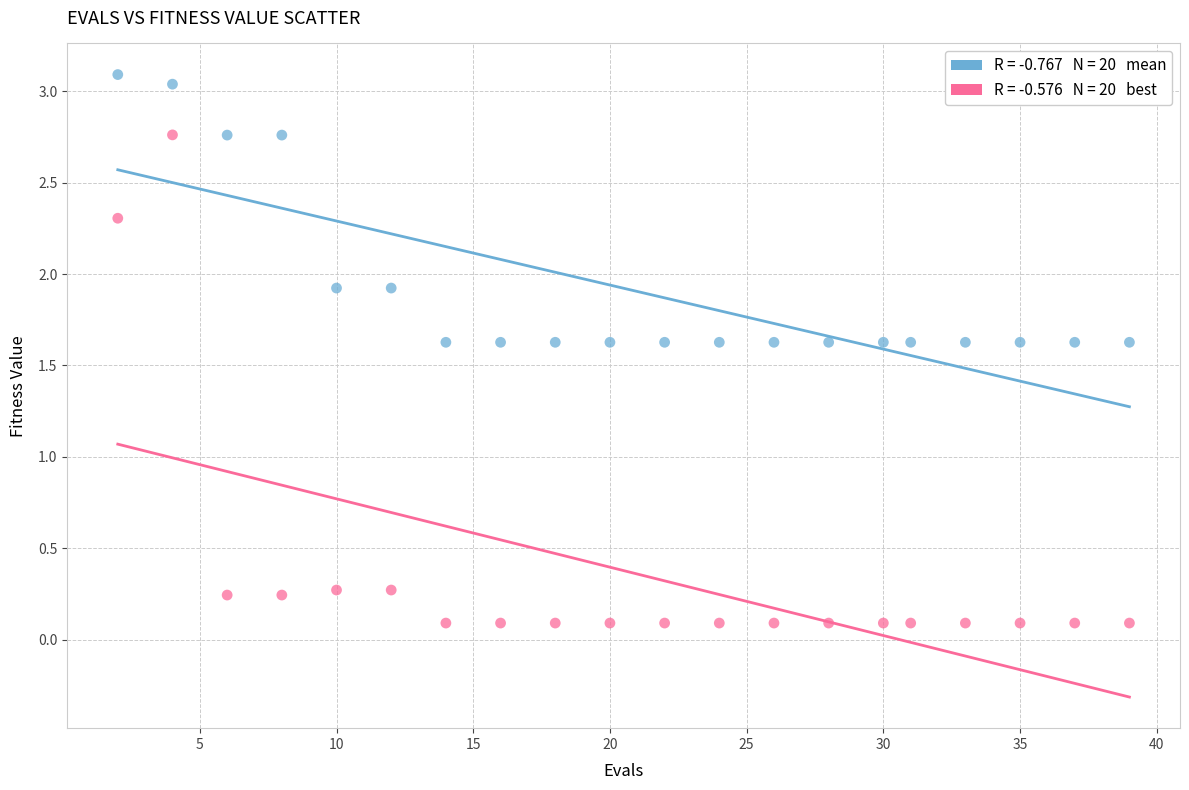

Across all data points, what is the range of X values (max minus min)?

37.0